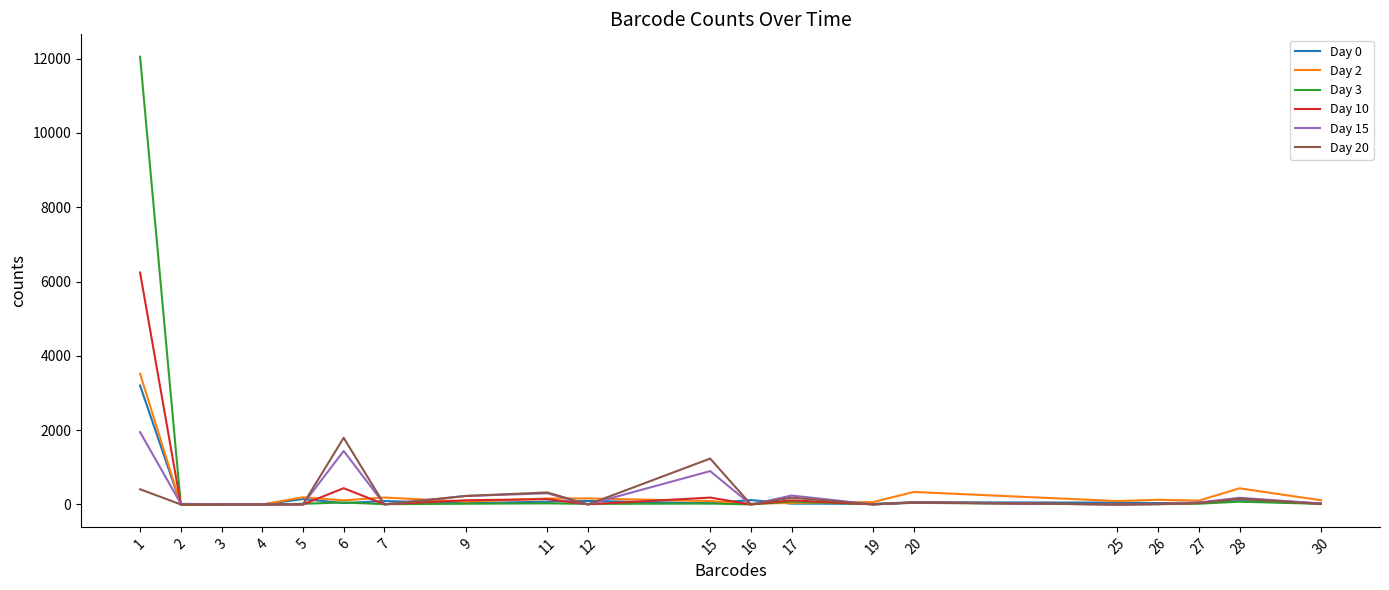

What is the greatest value displayed?

12053